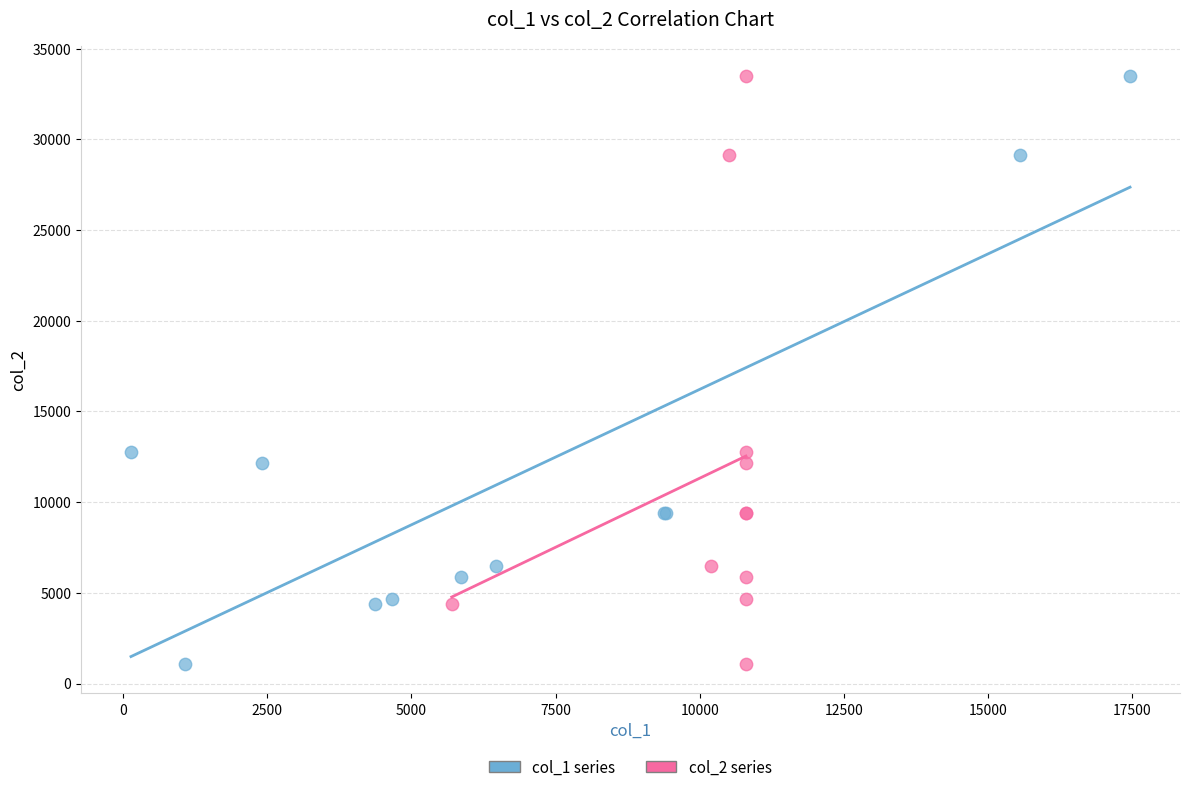

What are all the series names shown in the legend?

col_1 series, col_2 series